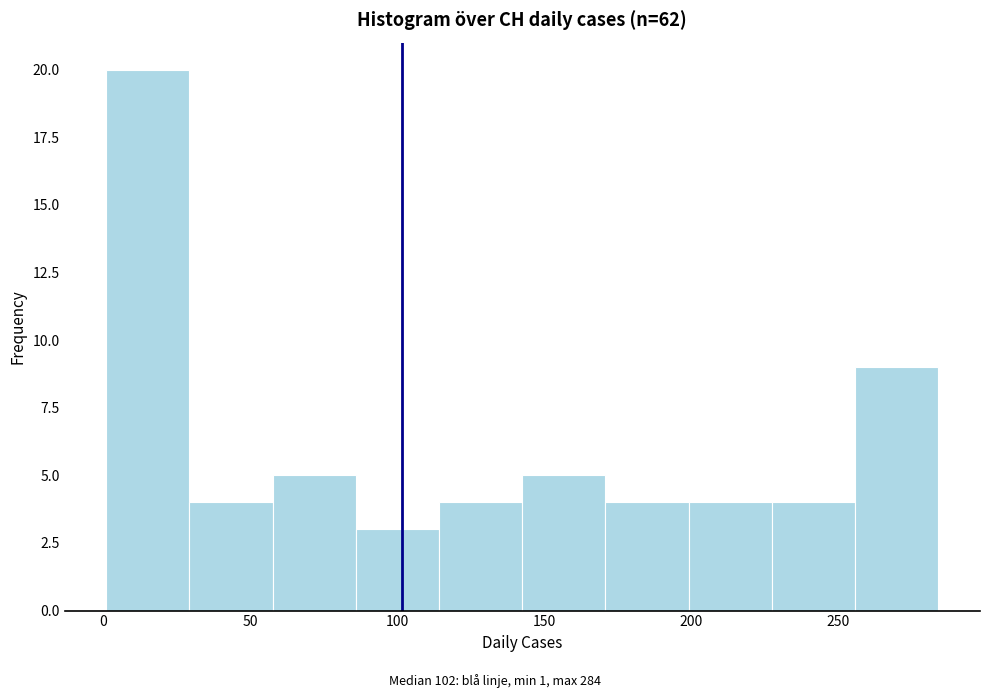

How tall is the bar that spans 200 to 225 on the x-axis? Neither the bar edges nor the heights are printed on the chart, so give them approximately, as read against the axes.

4